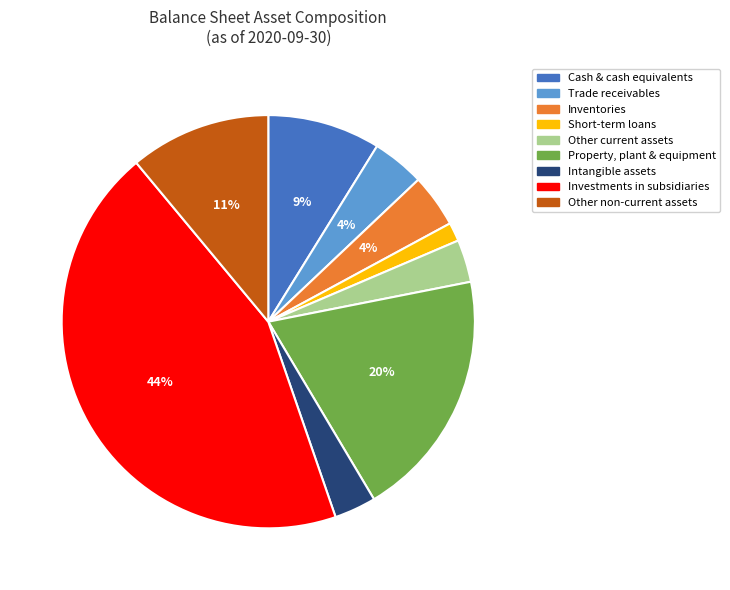

To the nearest percent, what portion does Trade receivables represent?

4%